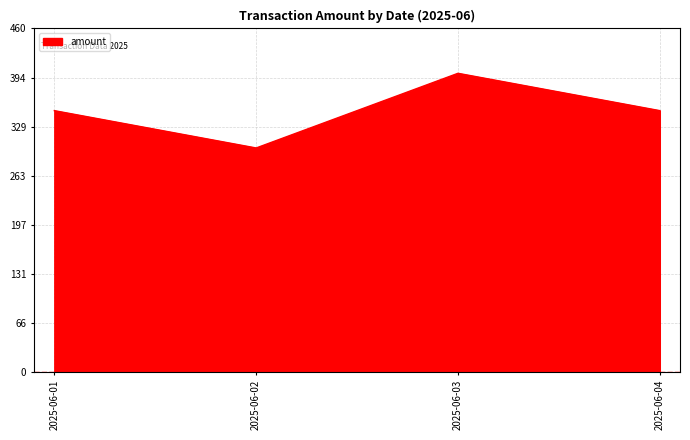

What is the sum of the values at 2025-06-03 and 2025-06-02?

700